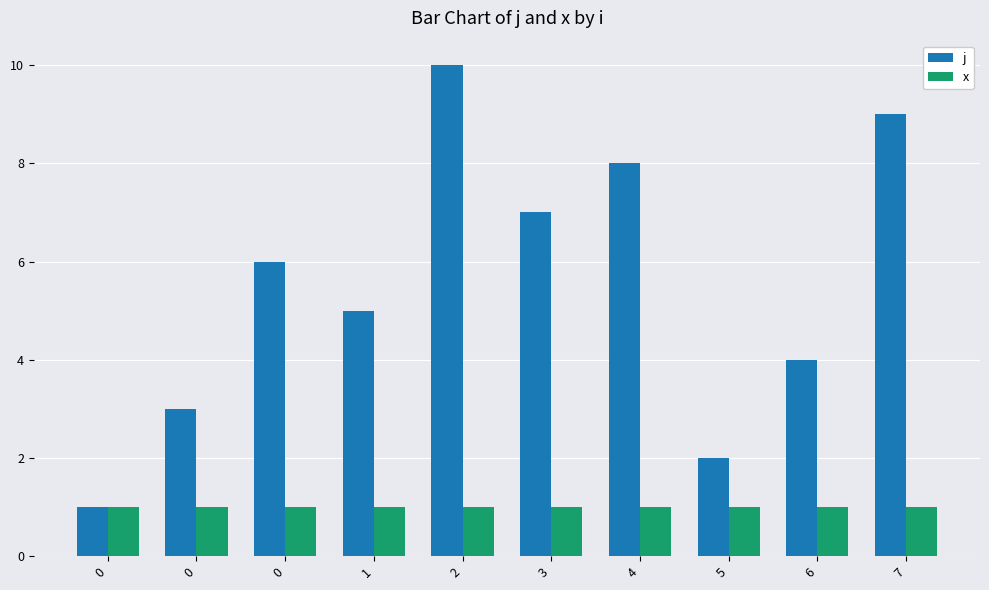

The value of j at 7 is 9. True or false?

True